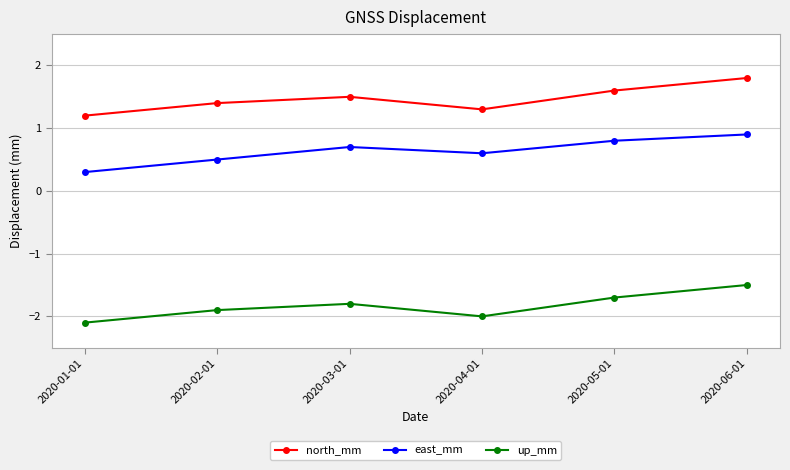

What is the value of the up_mm point at the 1st from the left?

-2.1